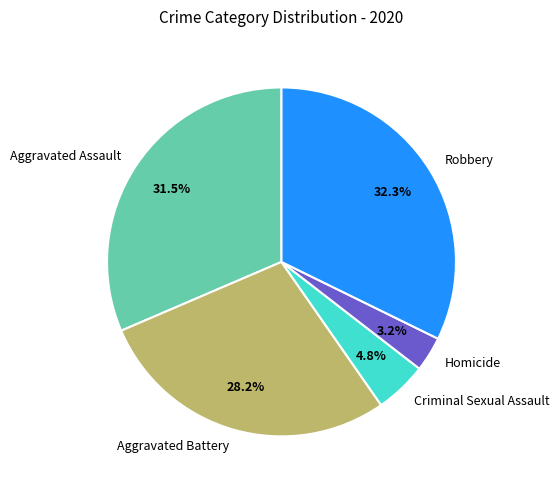

Count the number of slices in the pie.

5